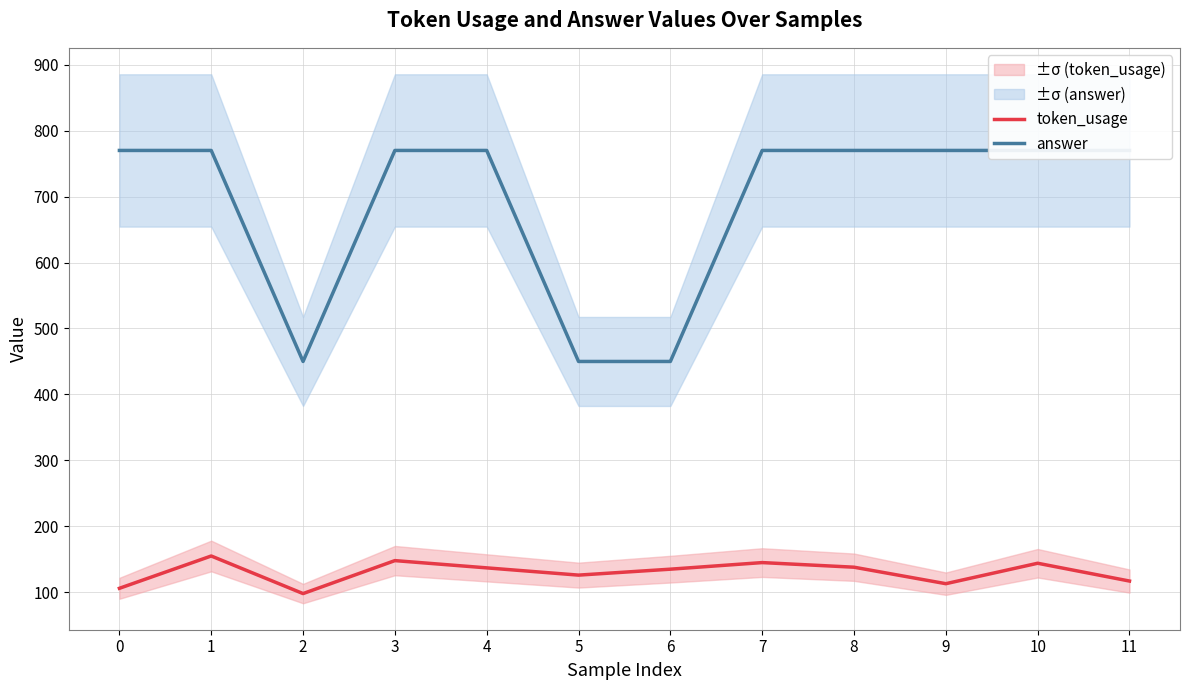

At which category does token_usage reach its first local peak?

1